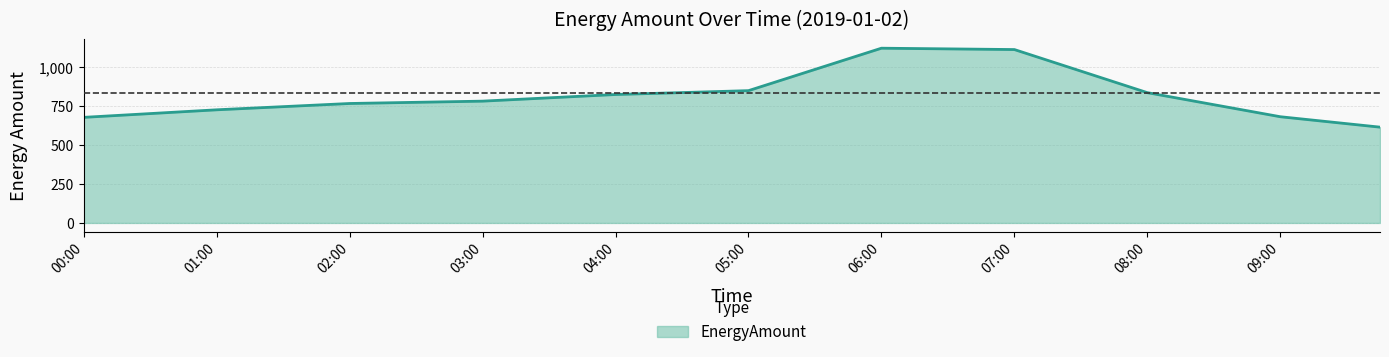

What is the minimum value shown in the chart?

613.3